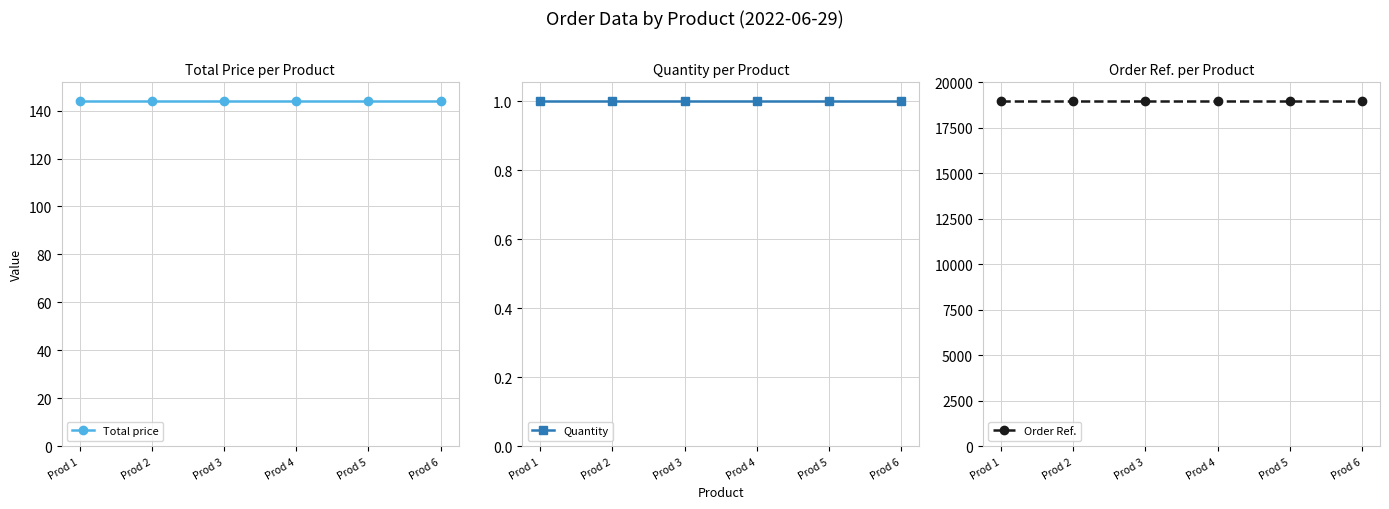

What is the sum of the Order Ref. values at Prod 4 and Prod 2?

37952.0